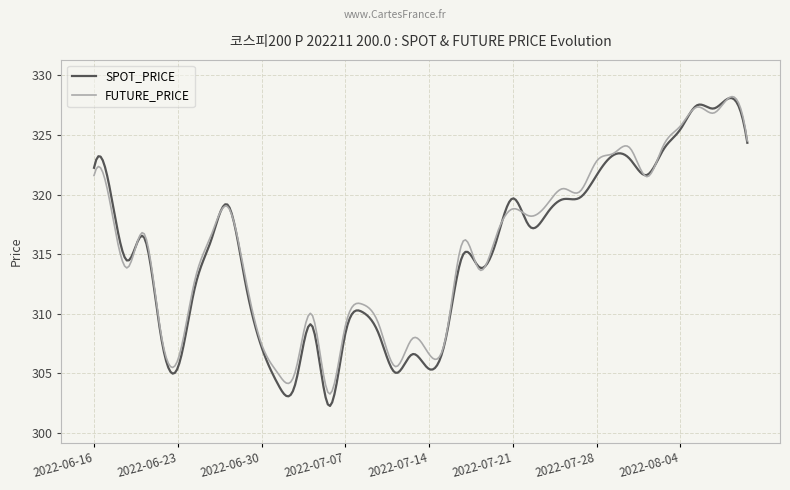

What is the highest value of the SPOT_PRICE series?

328.1